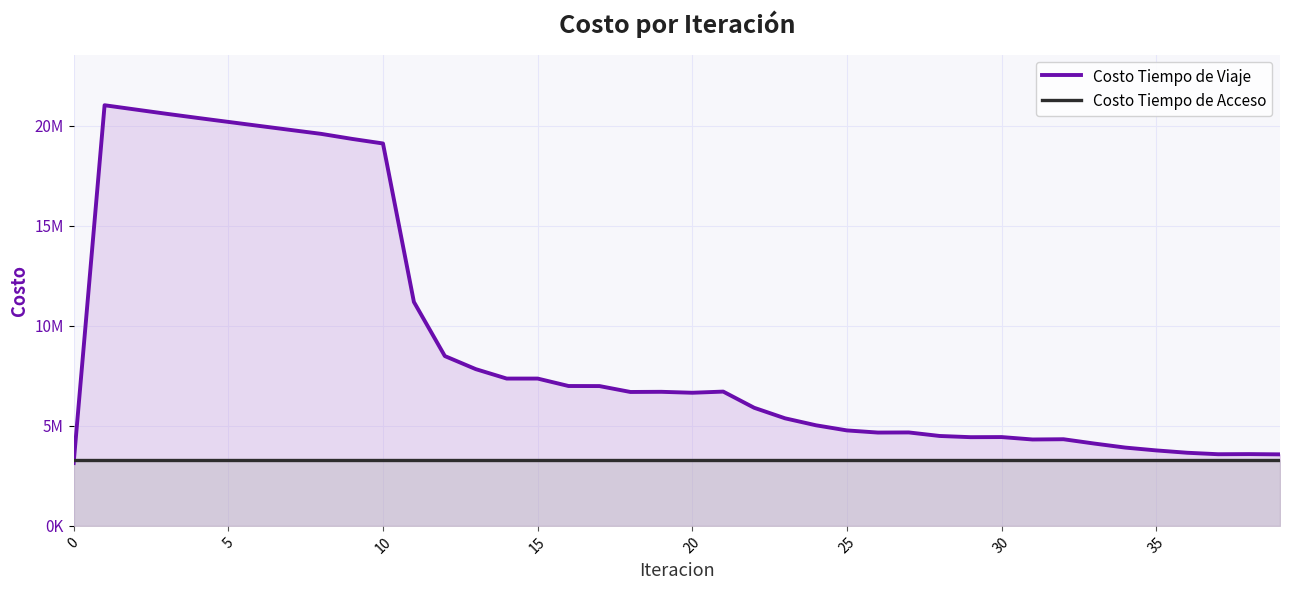

How many values in the Costo Tiempo de Viaje series are below 6694030?

20